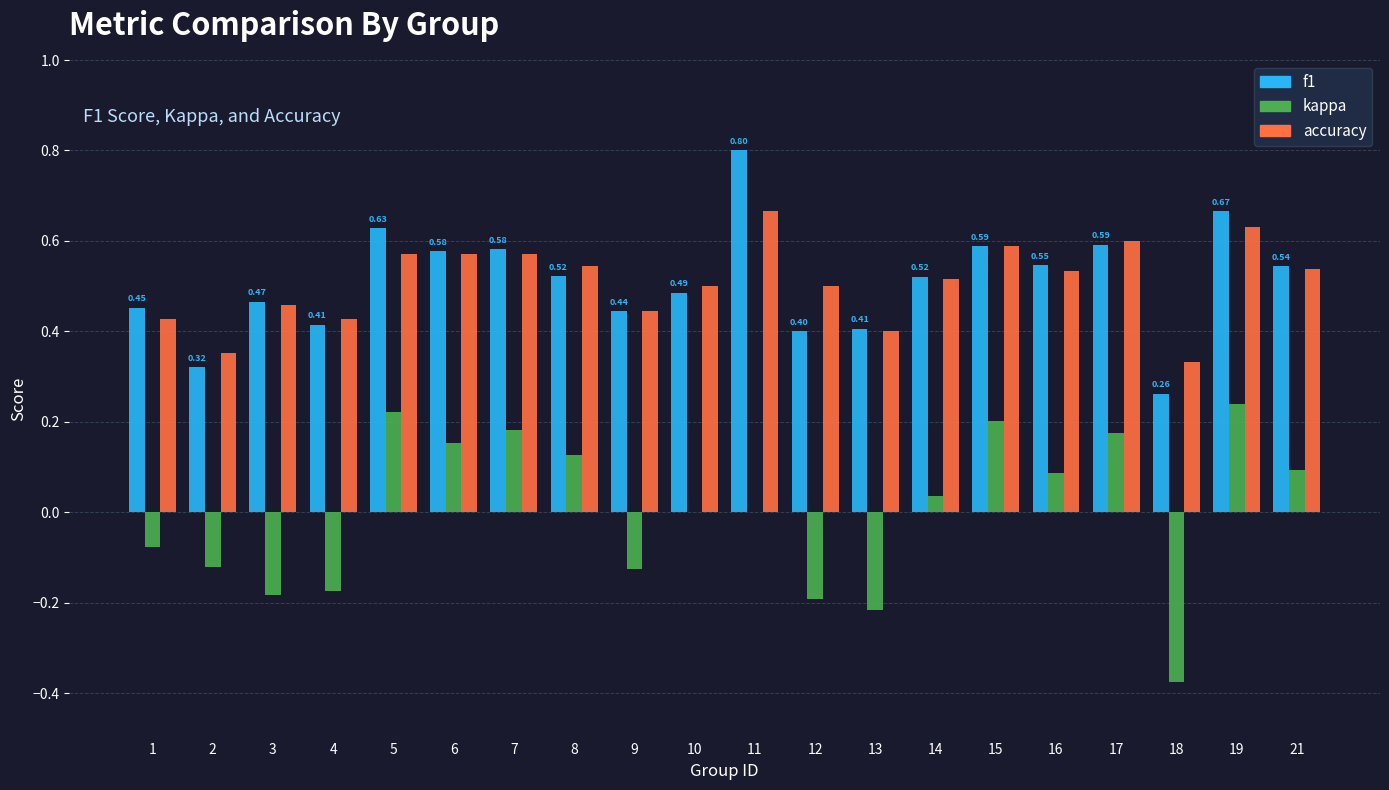

Which series changed the most between 13 and 15?

kappa